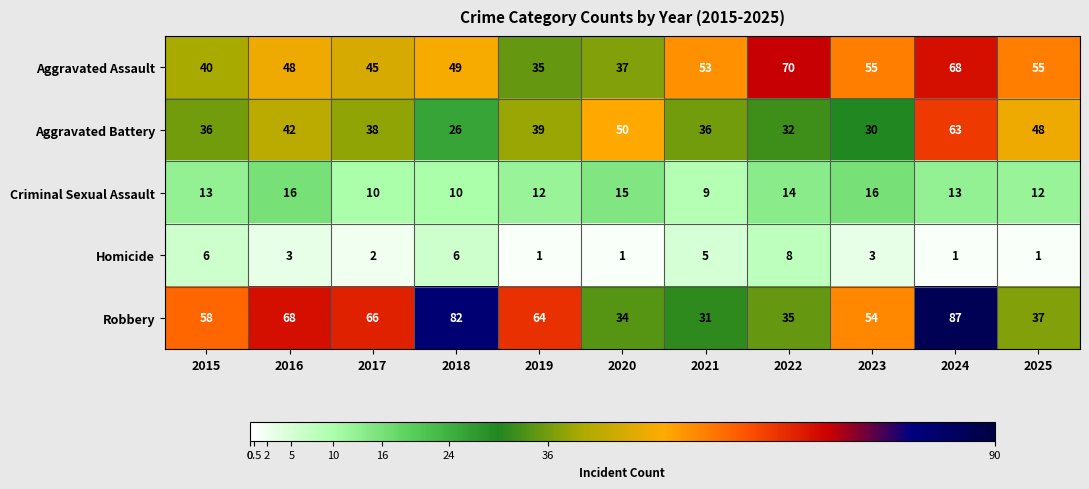

What is the maximum value for Robbery?

87